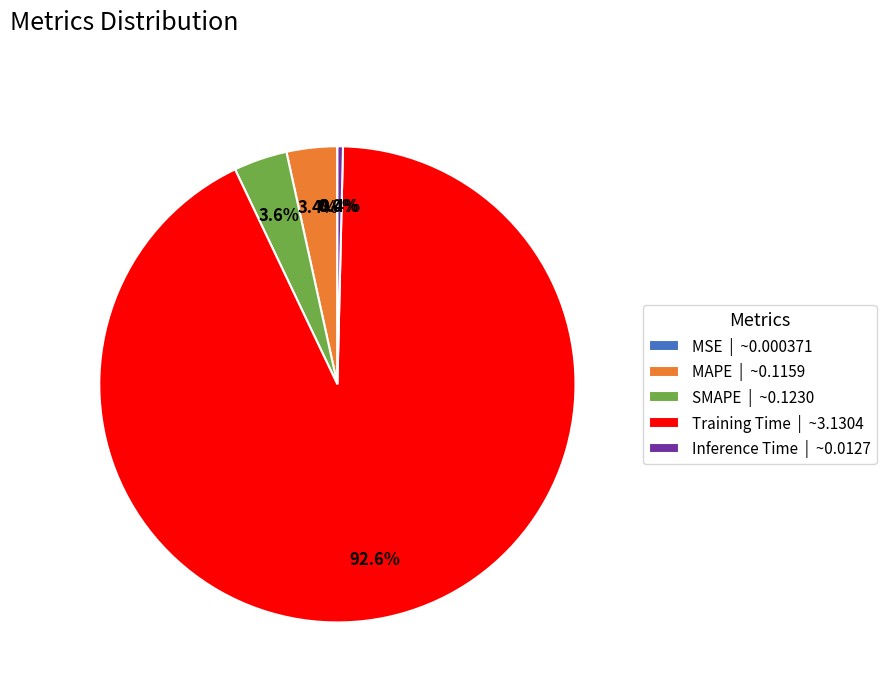

What is the largest slice in the pie chart?

Training Time